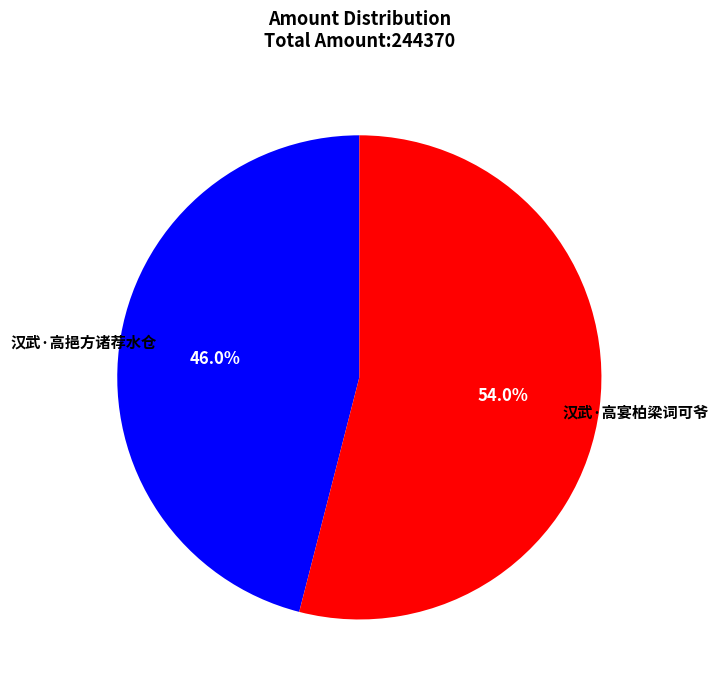

Is there any slice that represents more than half of the pie?

Yes